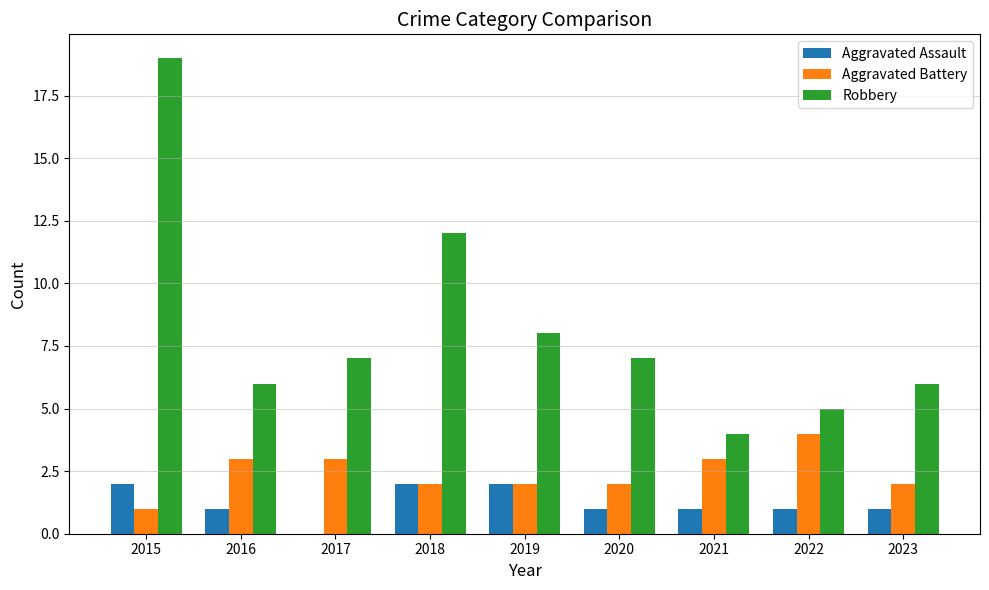

How many values in Aggravated Assault are above zero?

8